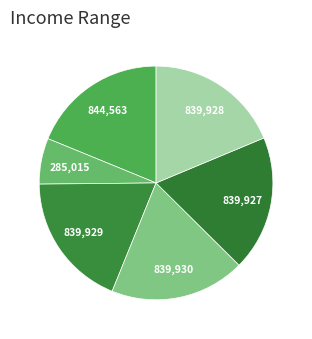

To the nearest percent, what is the difference between the largest and smallest slice percentages?

12%